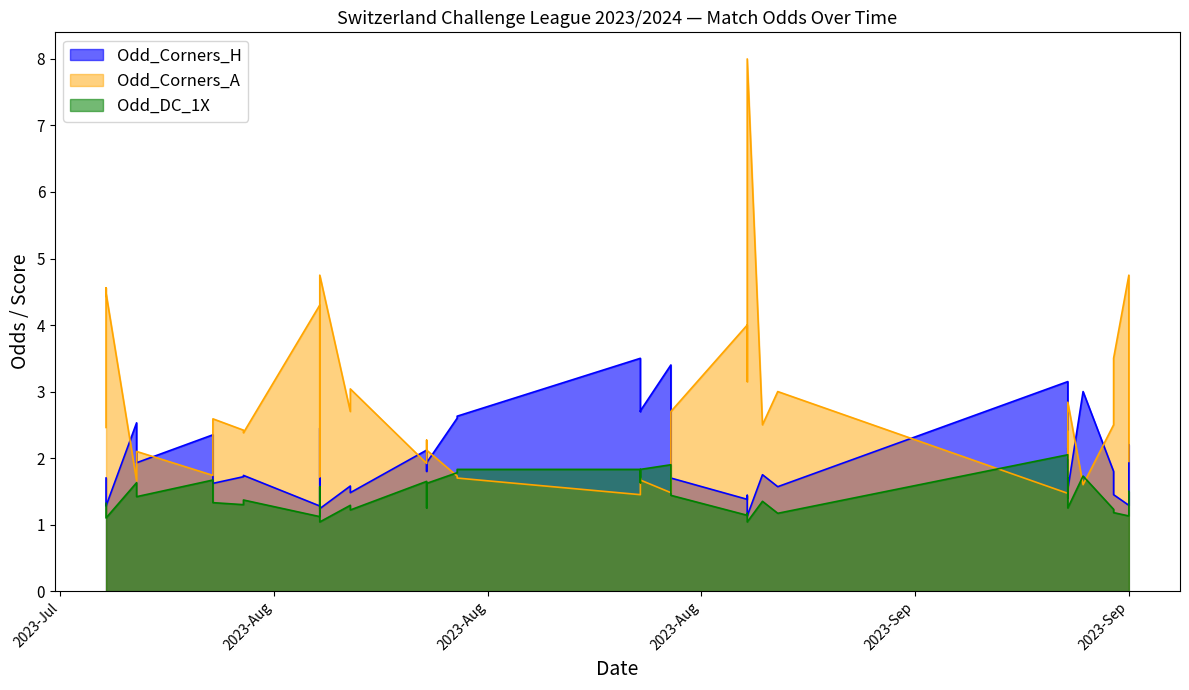

What is the difference between the maximum and minimum values in the Odd_Corners_A series?

6.5